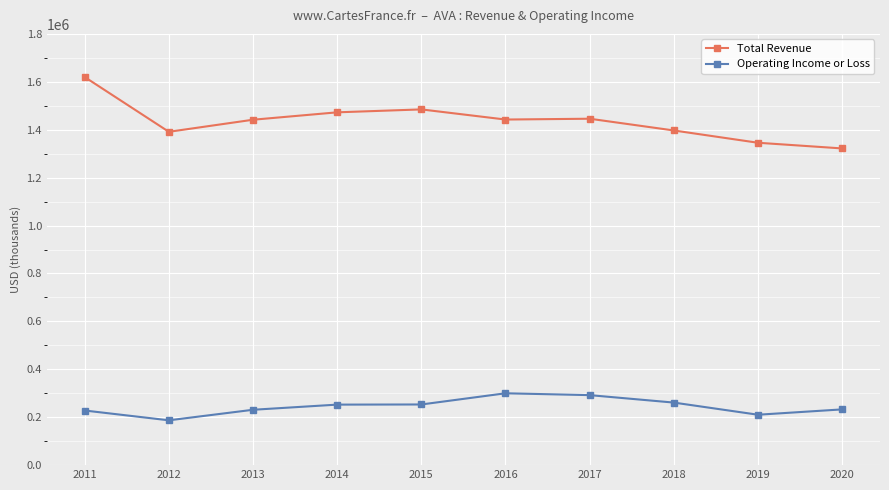

The Operating Income or Loss series shows 120782 at 2020. True or false?

False